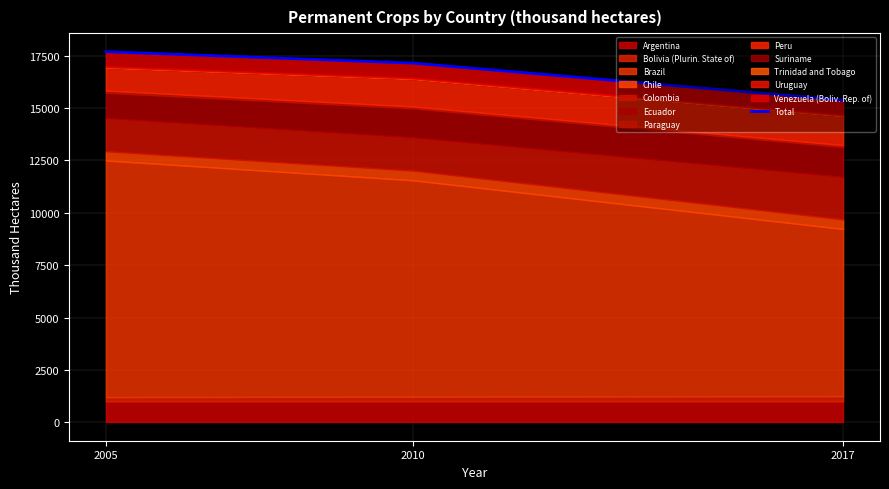

What is the change in value from 2005 to 2010?

-544.6